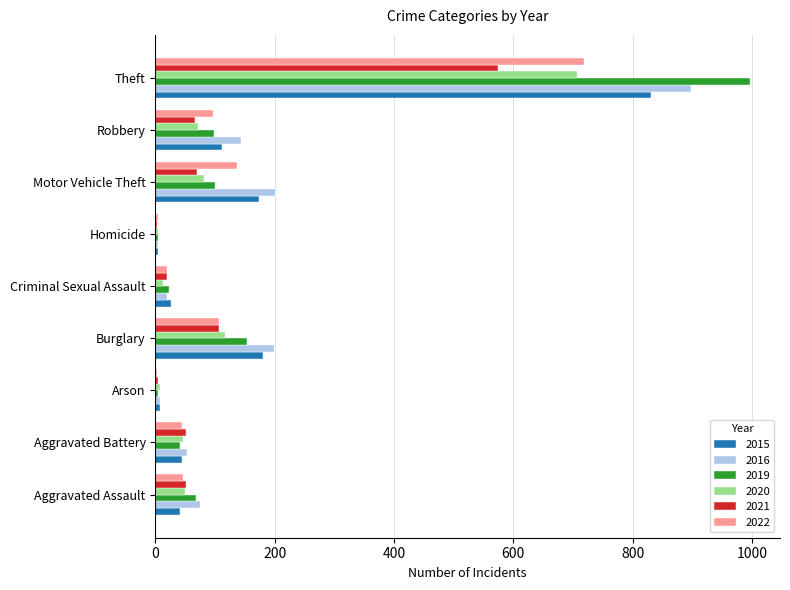

At which category is the sum across all series the highest?

Theft